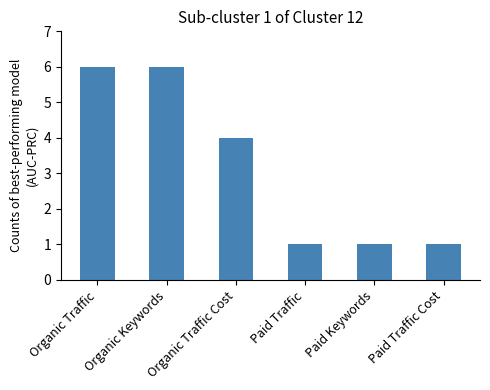

Which has a higher value, Paid Traffic Cost or Organic Traffic?

Organic Traffic